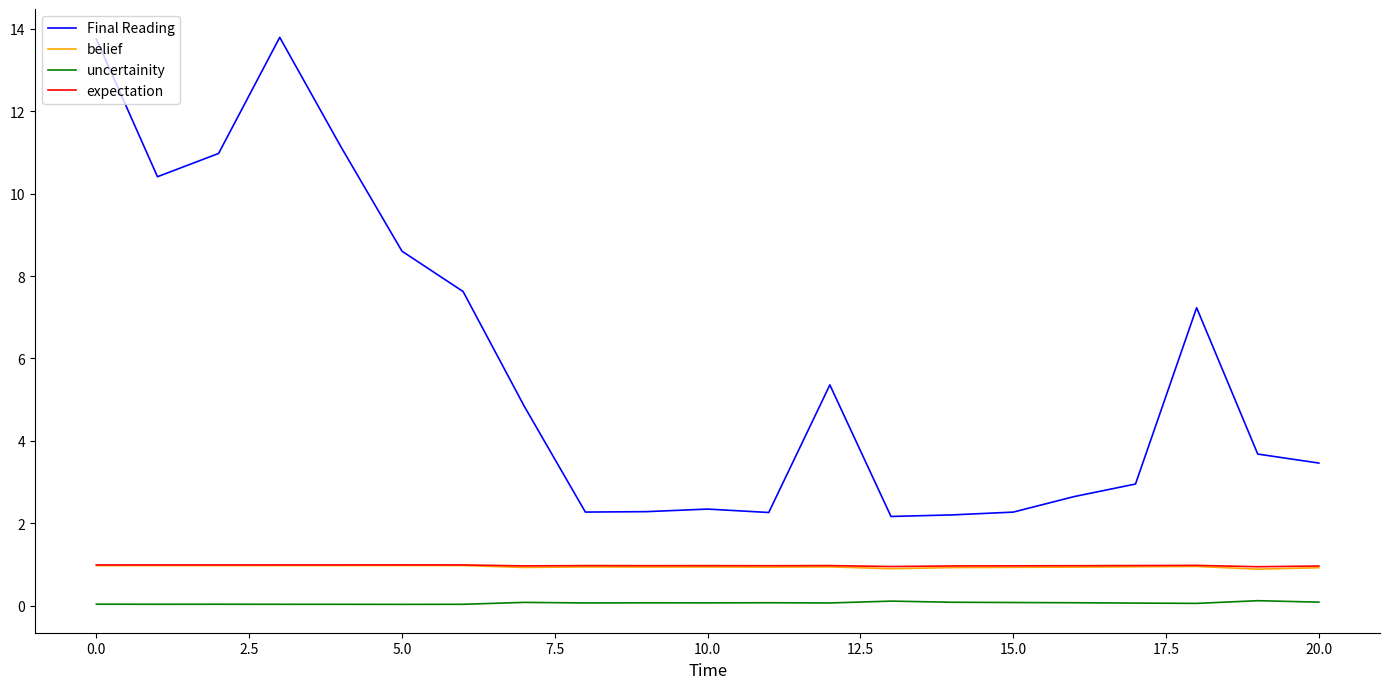

What are all the series names shown in the legend?

Final Reading, belief, uncertainity, expectation